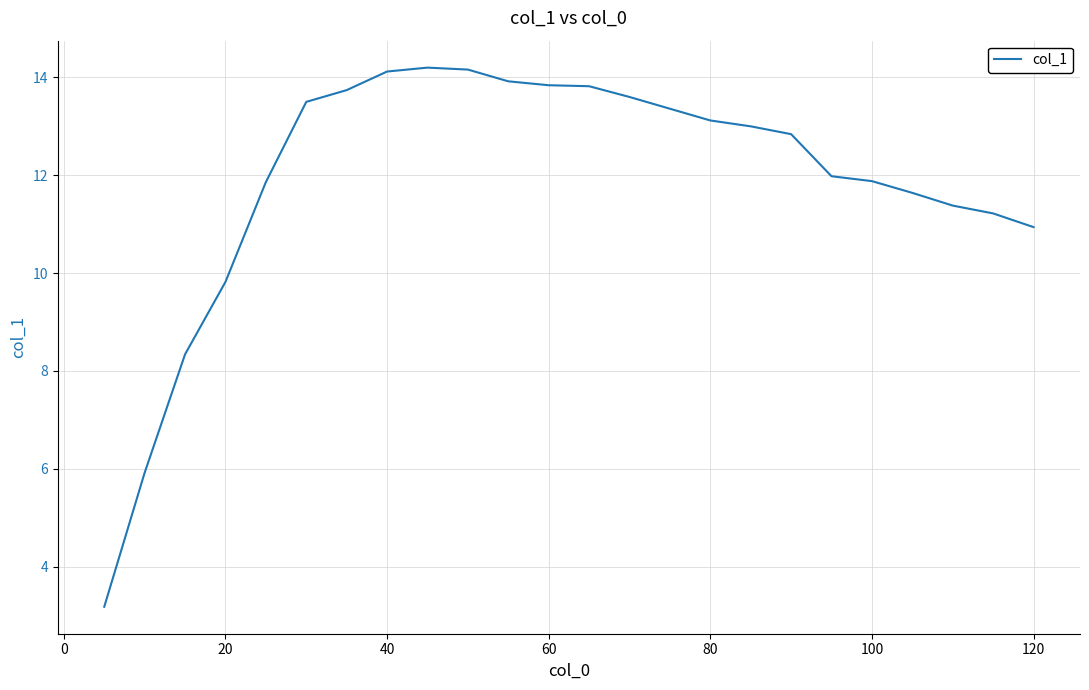

What is the minimum value shown in the chart?

3.2